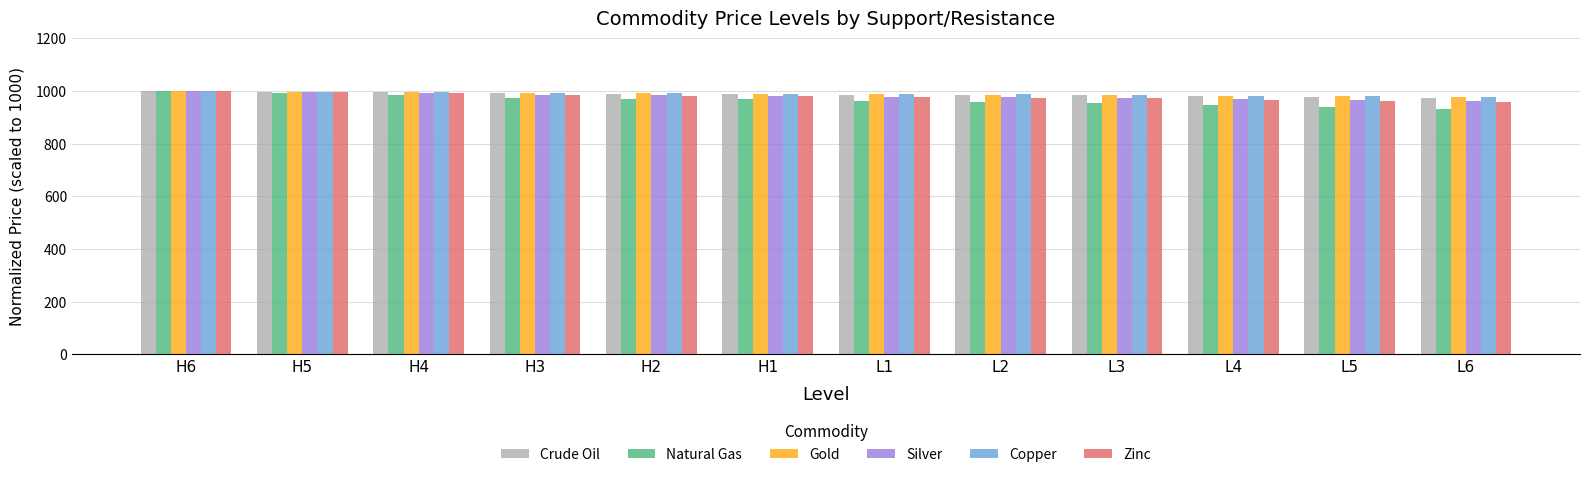

Read the Zinc value at H6.

1000.0